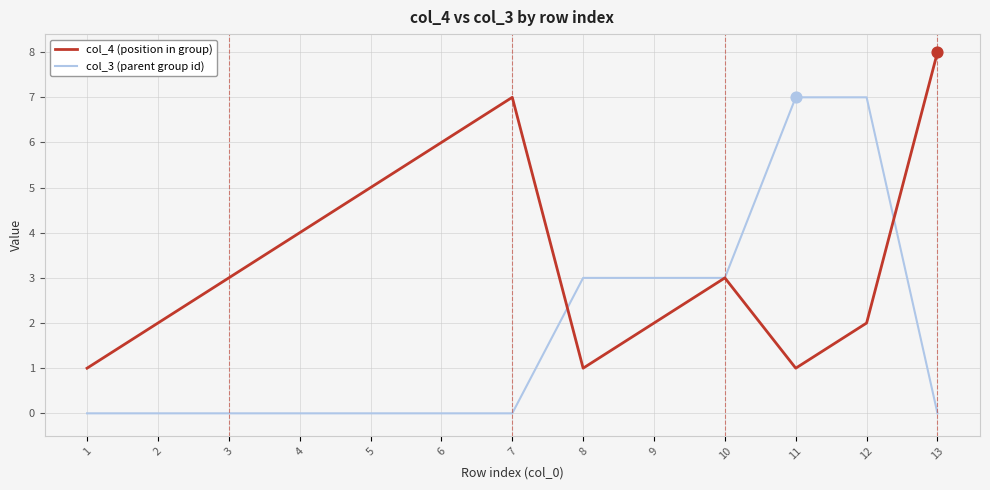

Which series has the largest total across all categories?

col_4 (position in group)